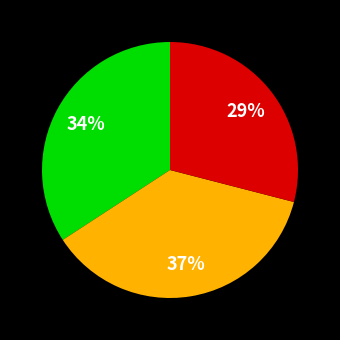

Does any single category account for the majority?

No